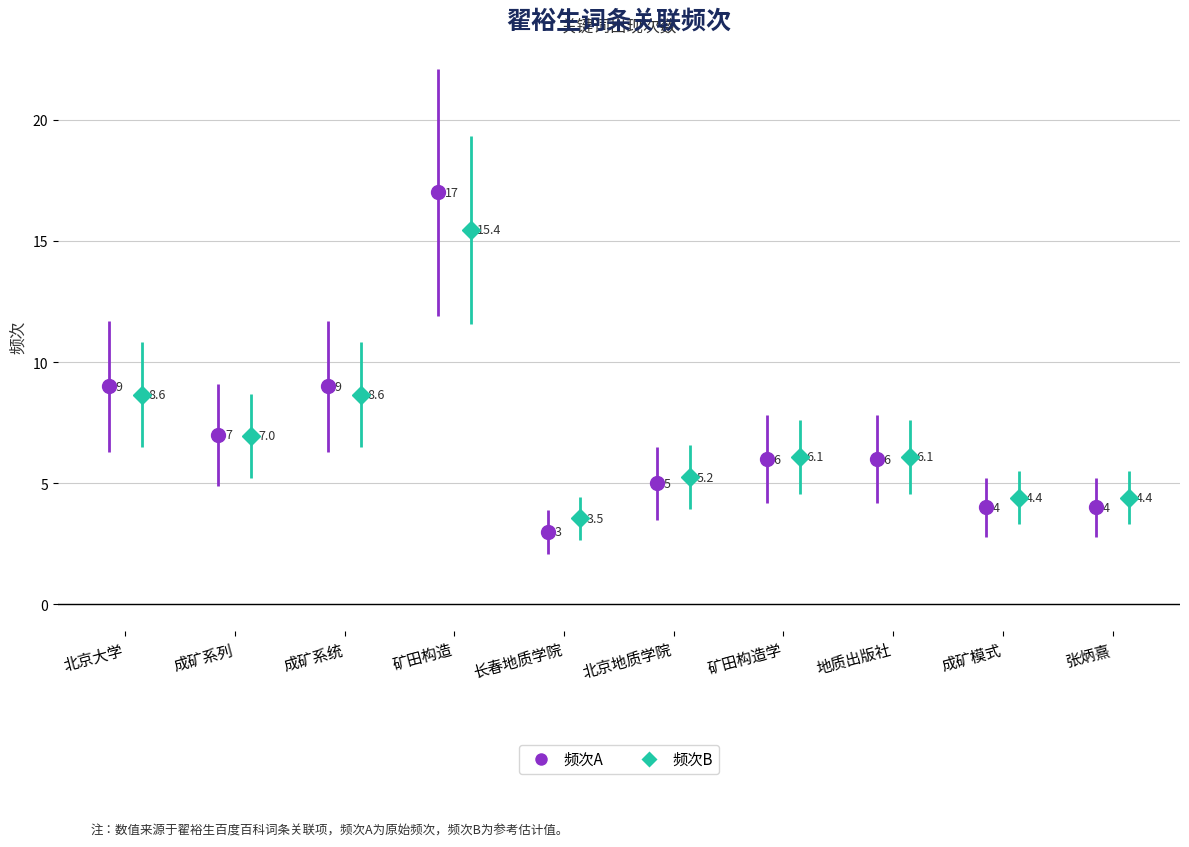

The value at 成矿系统 is 3. True or false?

False